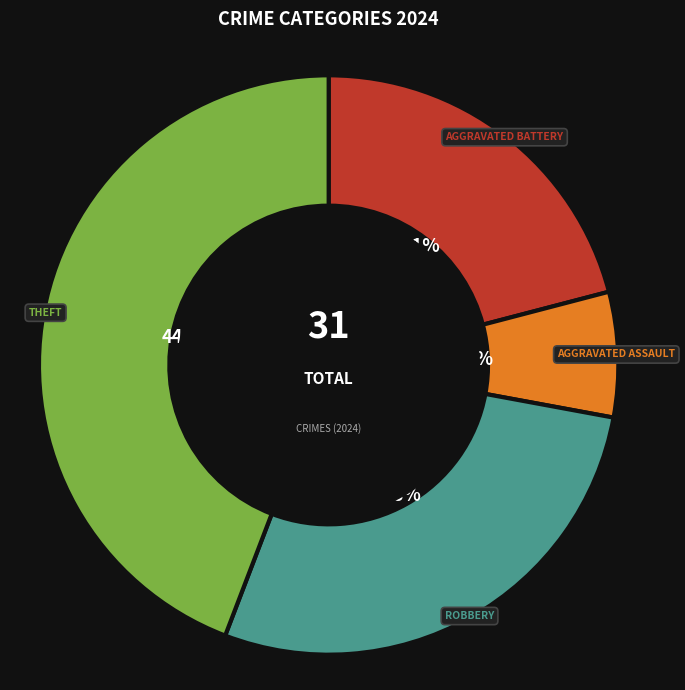

To the nearest percent, what is the difference between the largest and smallest slice percentages?

37%